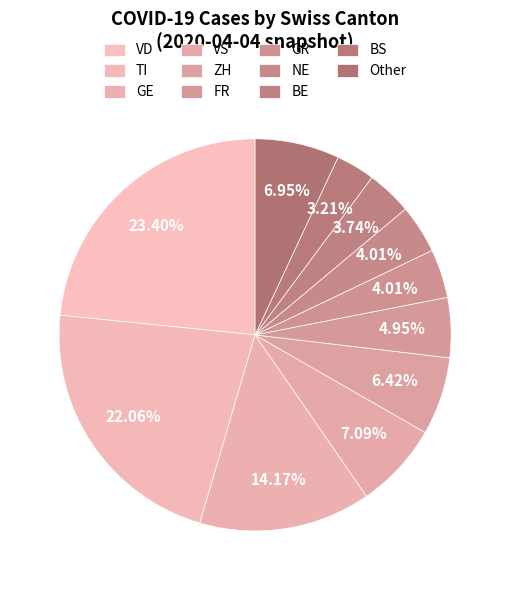

How many slices are in this pie chart?

11